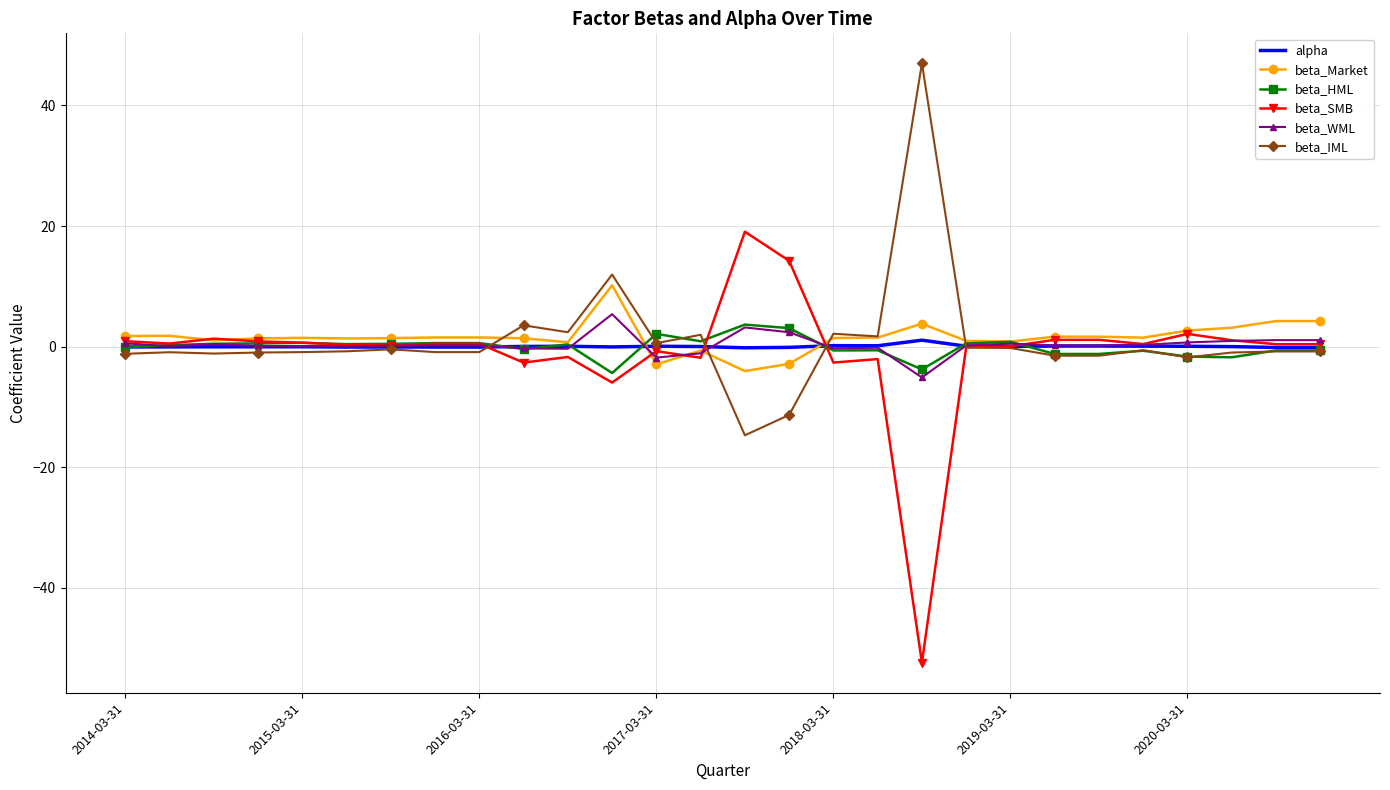

Which series has the widest spread of values?

beta_SMB